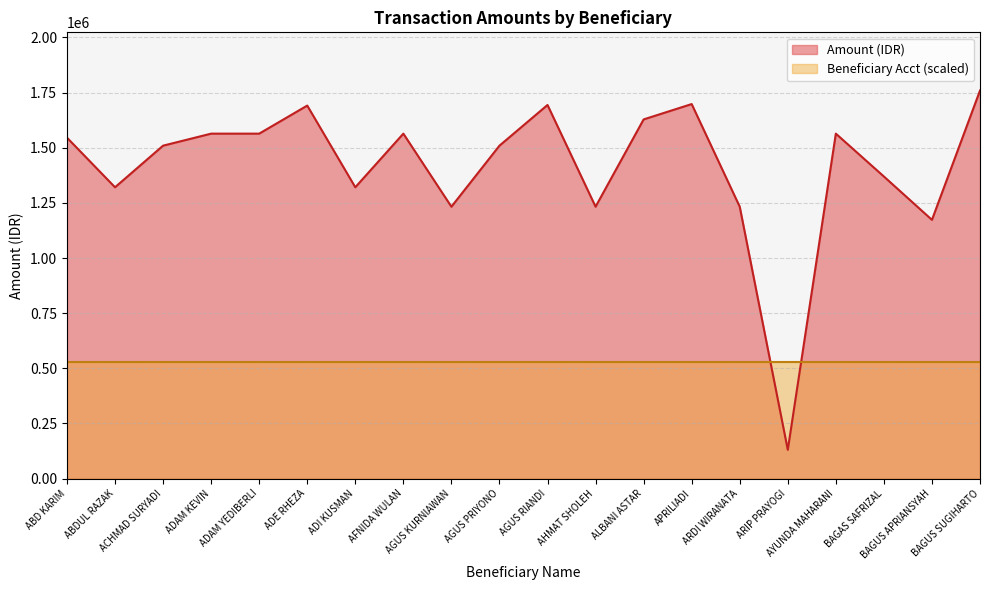

Rank the series by their maximum value, from highest to lowest.

Amount (IDR), Beneficiary Acct (scaled)